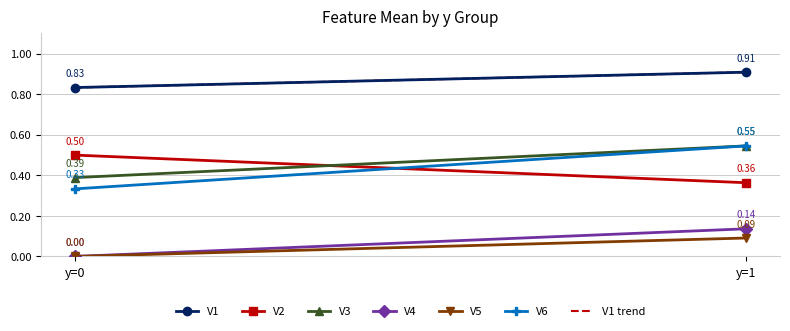

True or false: V6 and V5 intersect in this chart.

False